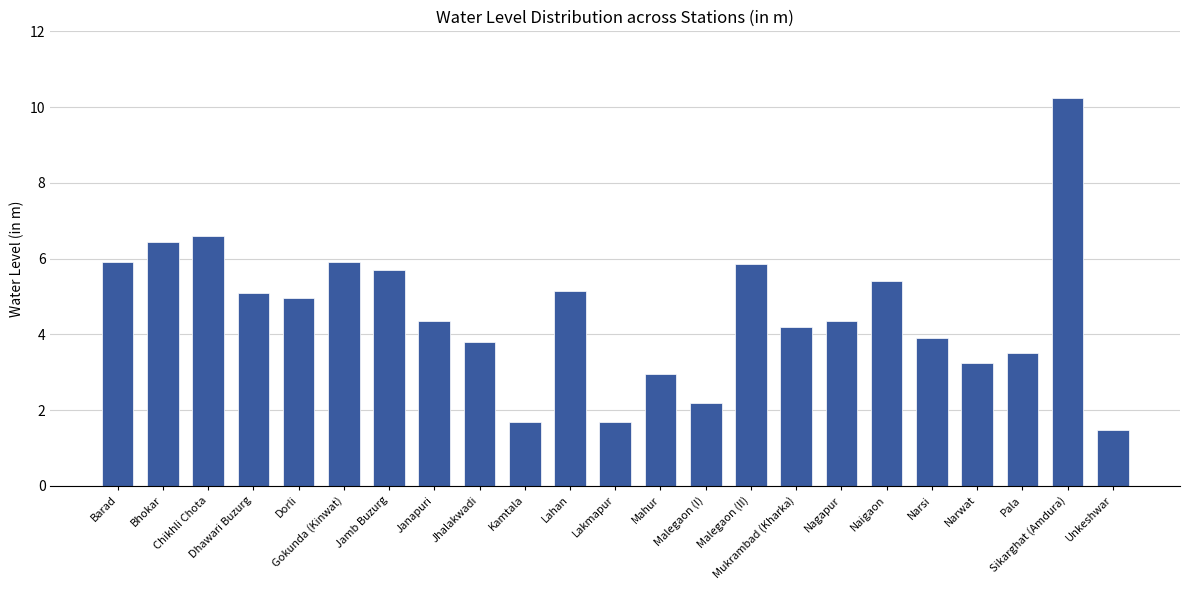

Does the chart contain any negative values?

No